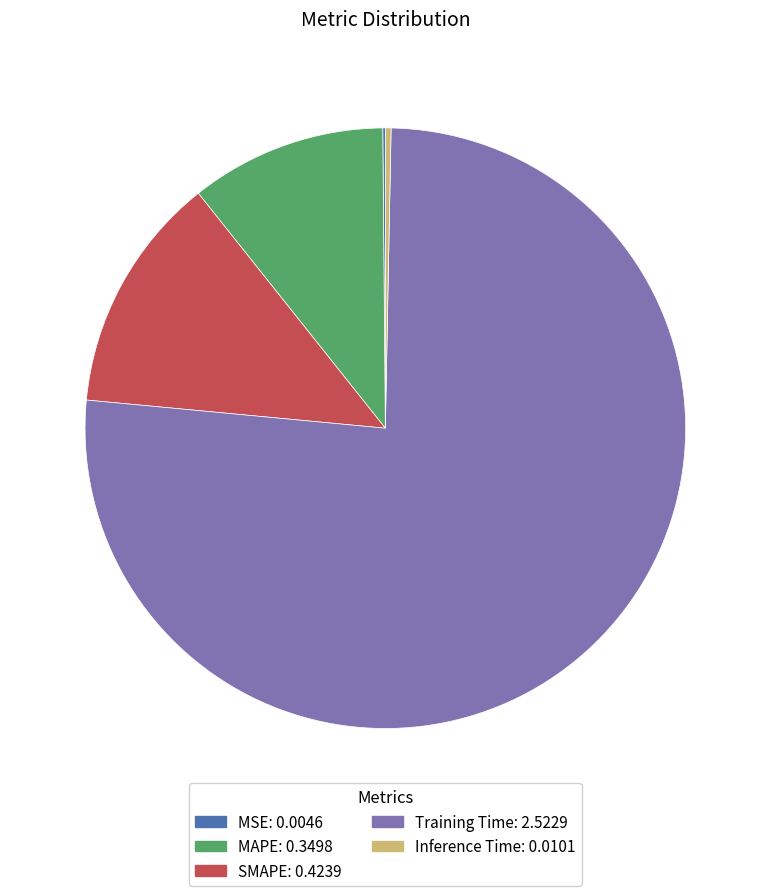

Combined, do Inference Time and SMAPE account for over 50%?

No